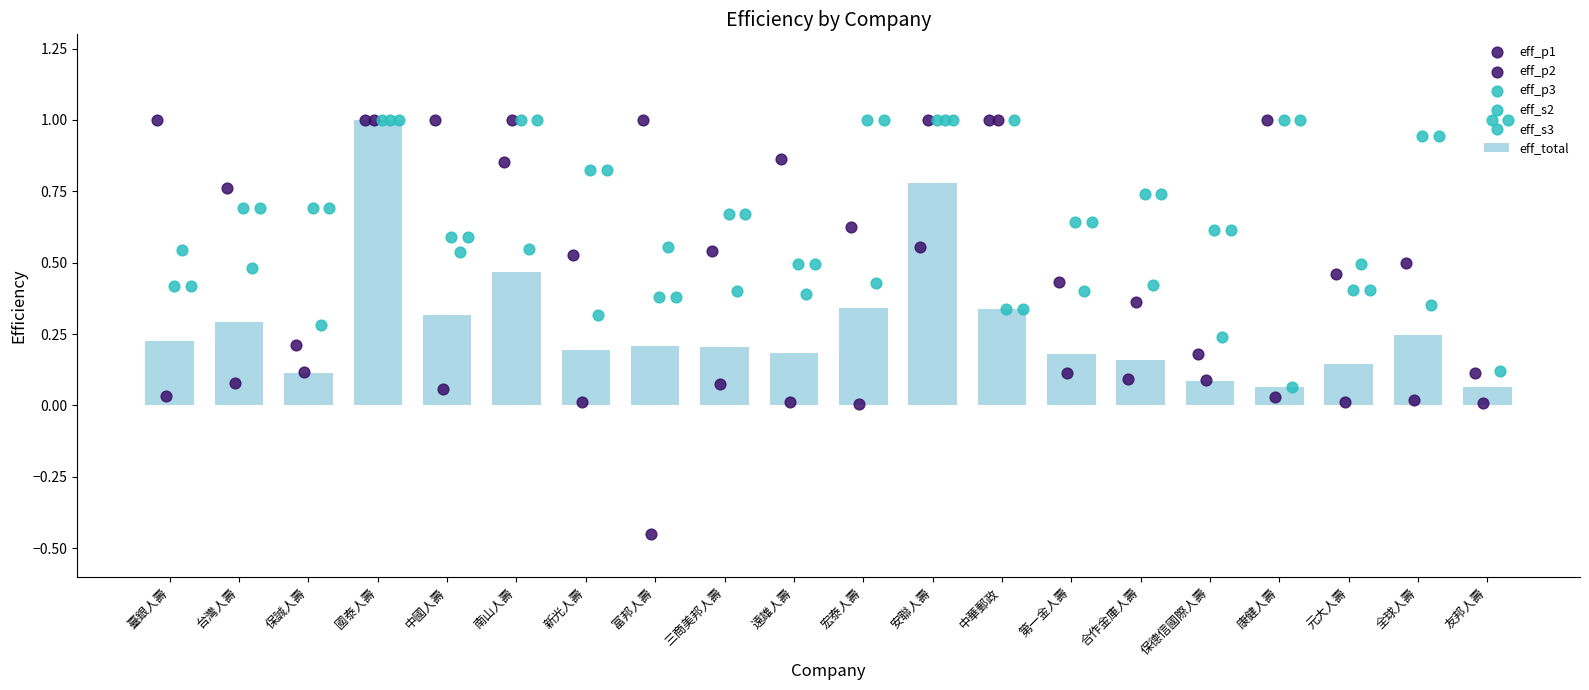

Which series reaches the maximum Y coordinate?

eff_p2